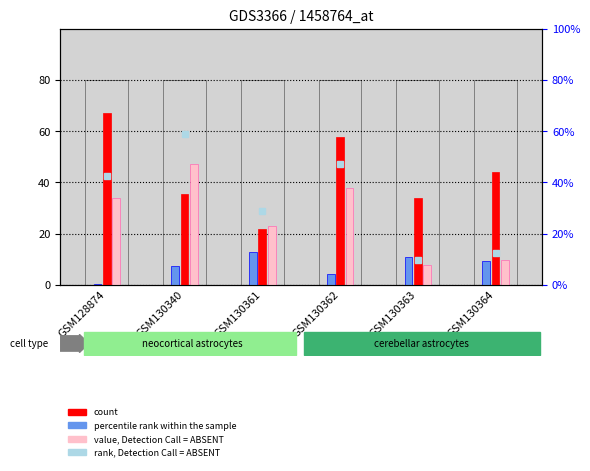

List the labels in order of value, Detection Call = ABSENT value, smallest first.

GSM130363, GSM130364, GSM130361, GSM128874, GSM130362, GSM130340